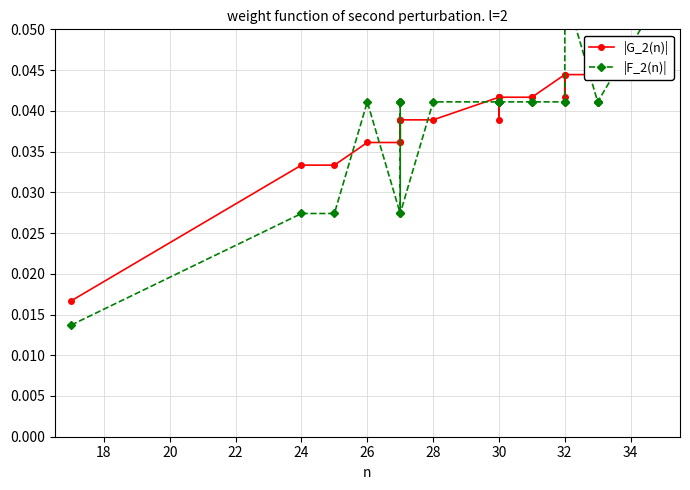

How many |F_2(n)| values are between 0 and 1?

25